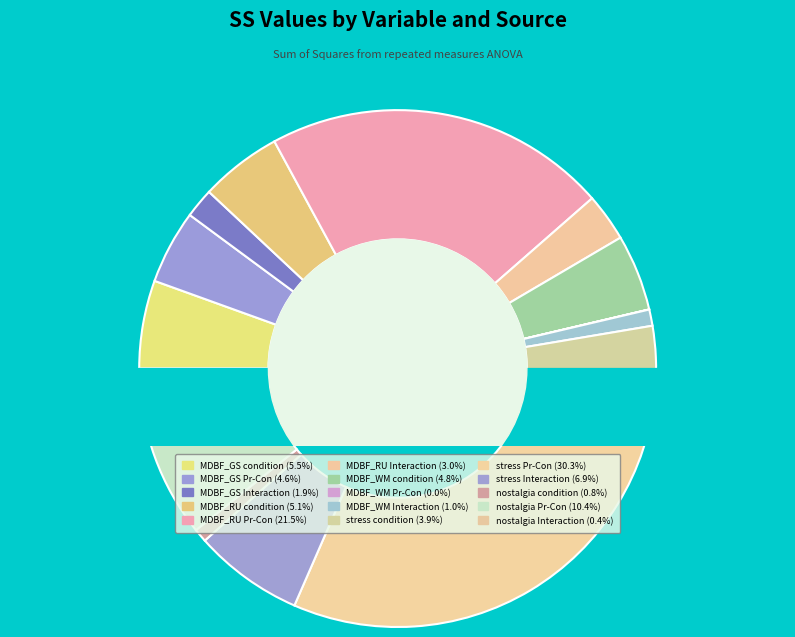

What is the total percentage of MDBF_RU condition and nostalgia Interaction?

5.5%